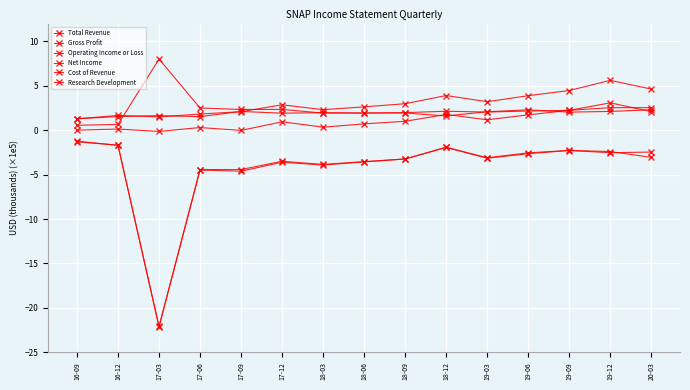

Count the number of data series in this chart.

6